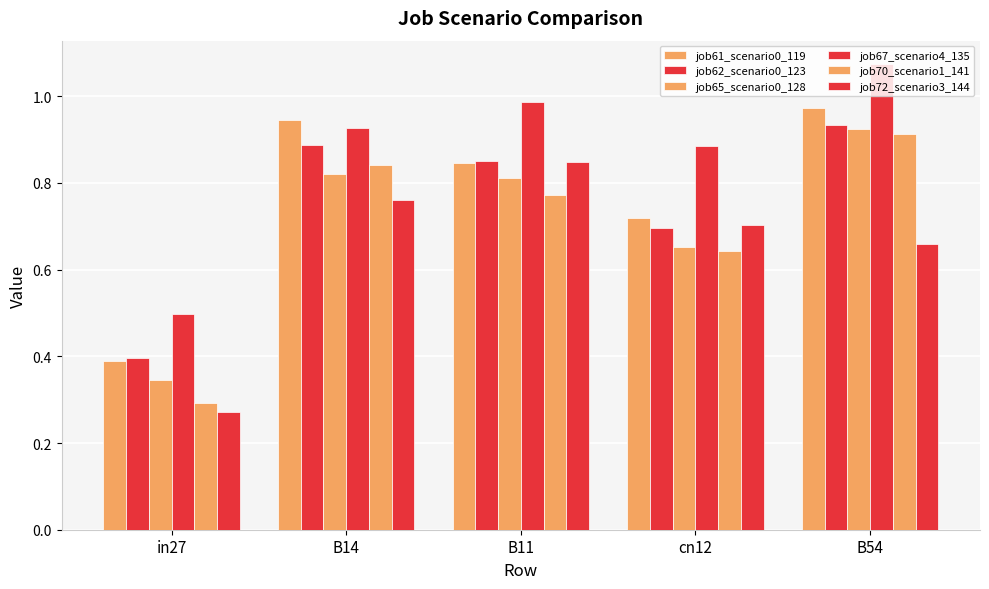

Are the bars grouped side by side (vs. stacked)?

Yes